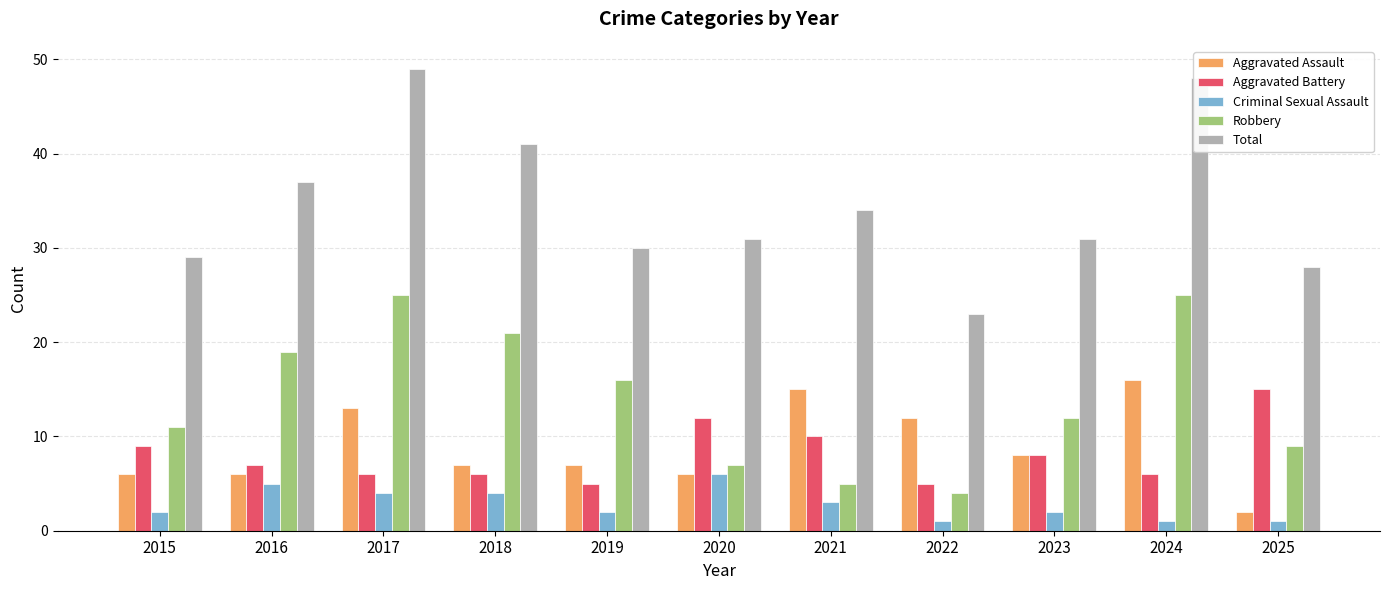

Reading left to right, transcribe all the data shown in this chart.

Aggravated Assault: 2015=6	2016=6	2017=13	2018=7	2019=7	2020=6	2021=15	2022=12	2023=8	2024=16	2025=2
Aggravated Battery: 2015=9	2016=7	2017=6	2018=6	2019=5	2020=12	2021=10	2022=5	2023=8	2024=6	2025=15
Criminal Sexual Assault: 2015=2	2016=5	2017=4	2018=4	2019=2	2020=6	2021=3	2022=1	2023=2	2024=1	2025=1
Robbery: 2015=11	2016=19	2017=25	2018=21	2019=16	2020=7	2021=5	2022=4	2023=12	2024=25	2025=9
Total: 2015=29	2016=37	2017=49	2018=41	2019=30	2020=31	2021=34	2022=23	2023=31	2024=48	2025=28